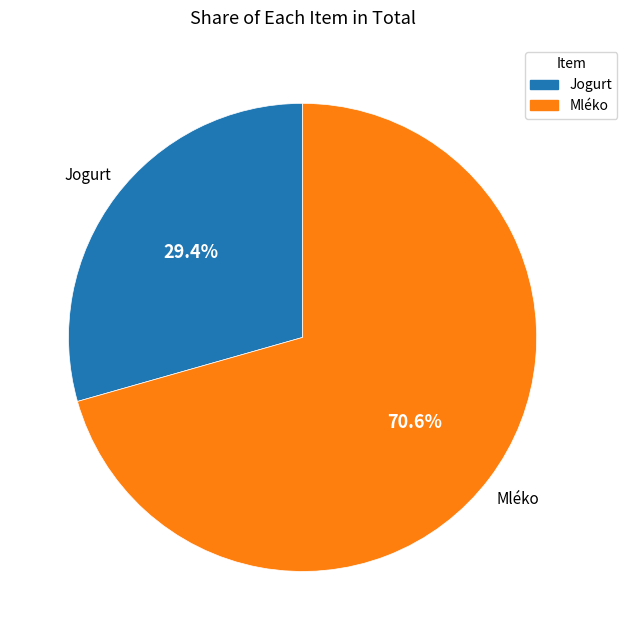

Is there any slice that represents more than half of the pie?

Yes